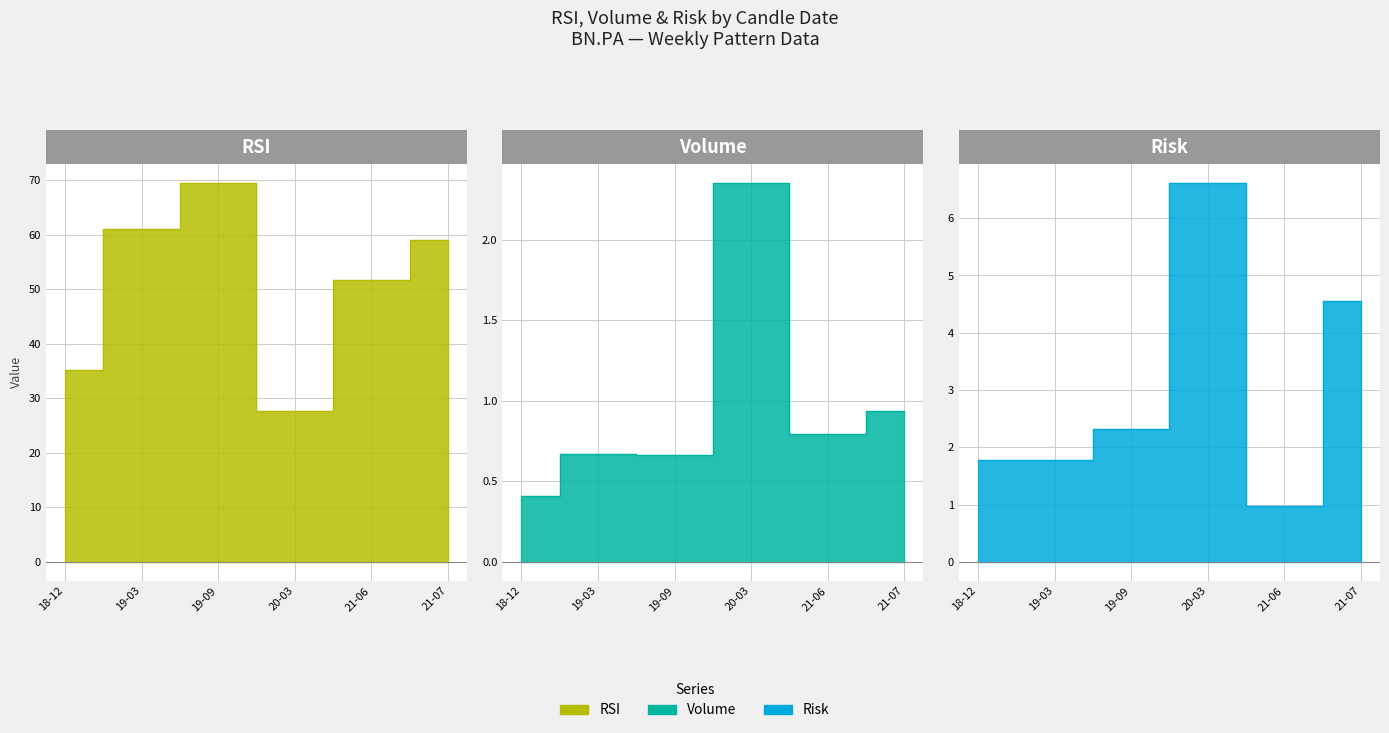

Reading left to right, list all the values displayed in this chart.

RSI: 2018-12-31=35.1	2019-03-18=61.1	2019-09-09=69.5	2020-03-16=27.7	2021-06-14=51.7	2021-07-26=58.9
Volume: 2018-12-31=4061653.0	2019-03-18=6717388.0	2019-09-09=6622318.0	2020-03-16=23538481.0	2021-06-14=7963524.0	2021-07-26=9337520.0
Risk: 2018-12-31=1.8	2019-03-18=1.8	2019-09-09=2.3	2020-03-16=6.6	2021-06-14=1.0	2021-07-26=4.6